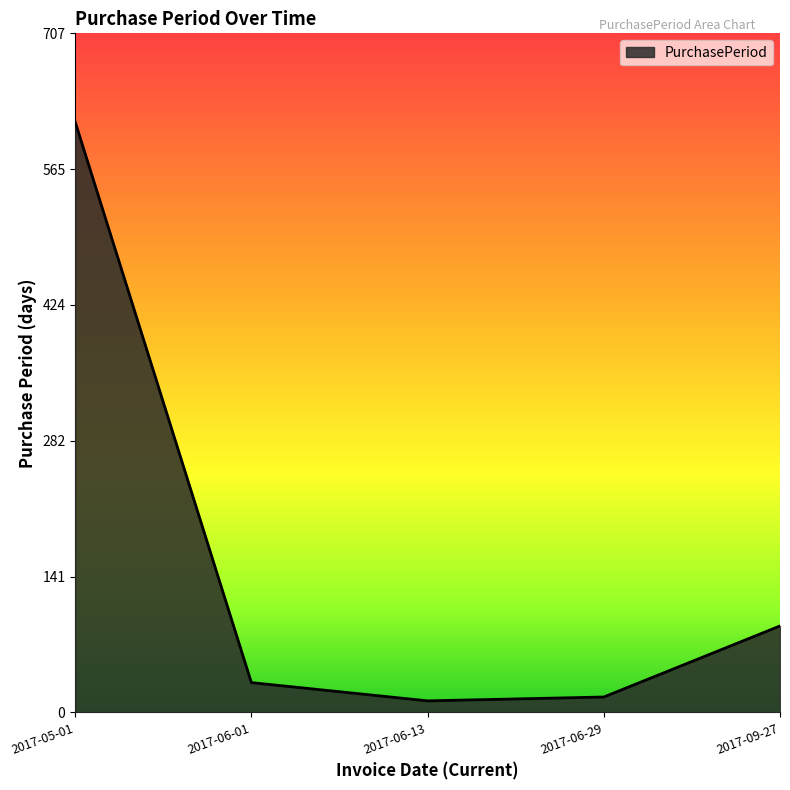

True or false: the data shows 12 at 2017-06-13.

True